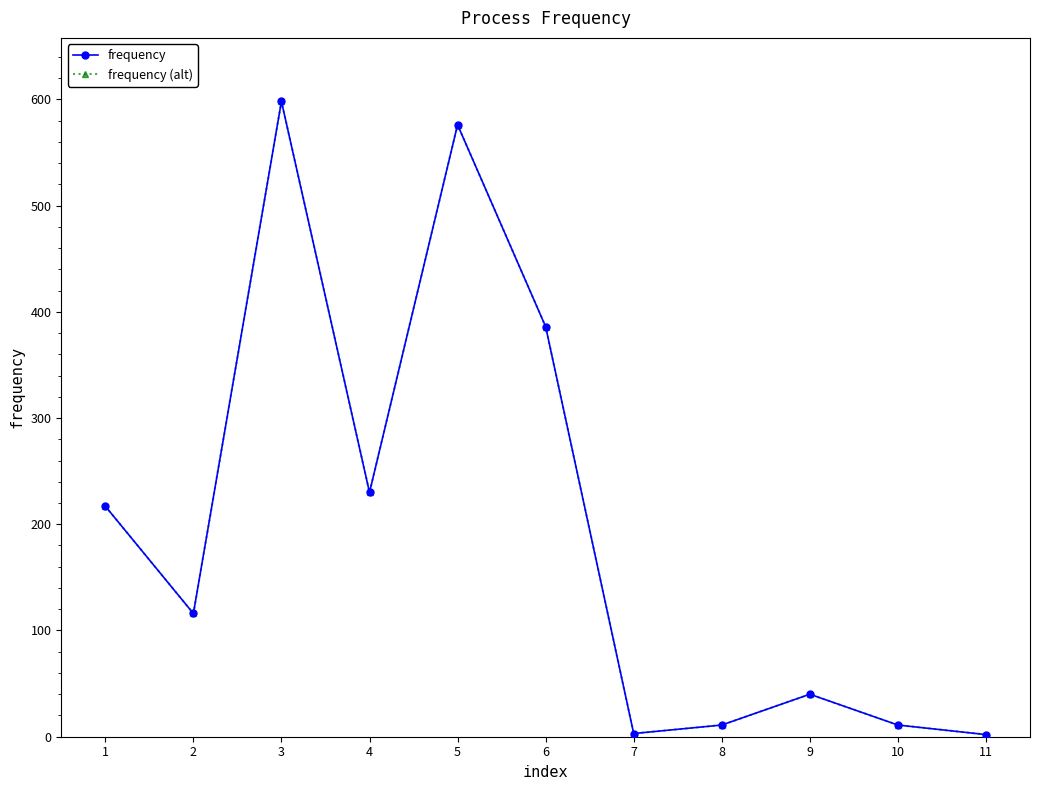

At which category is the sum across all series the highest?

3